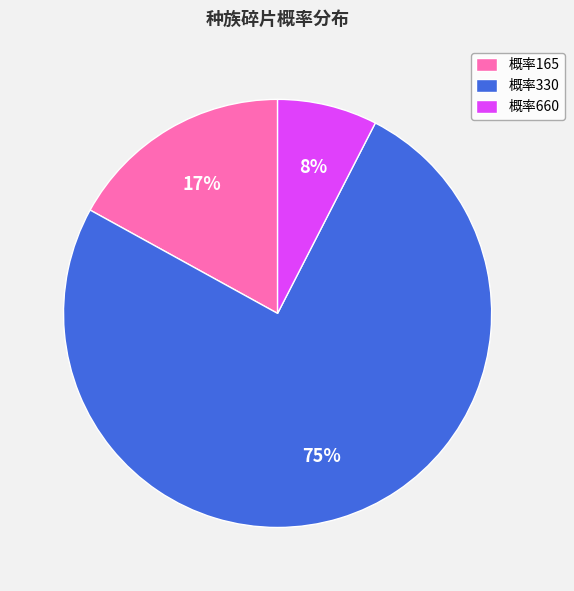

What percentage is the 概率165 slice, to the nearest percent?

17%